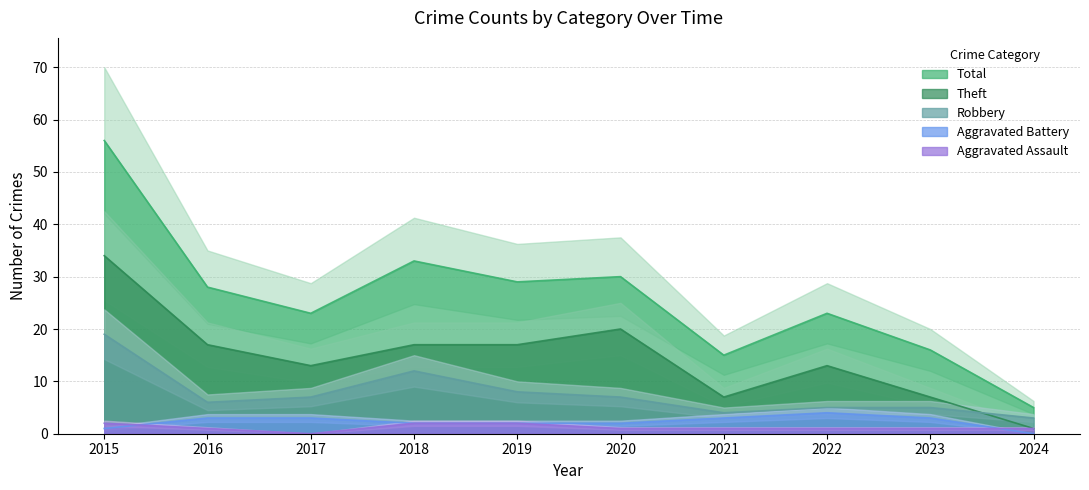

Is it true that Theft equals 7 at 2018?

False